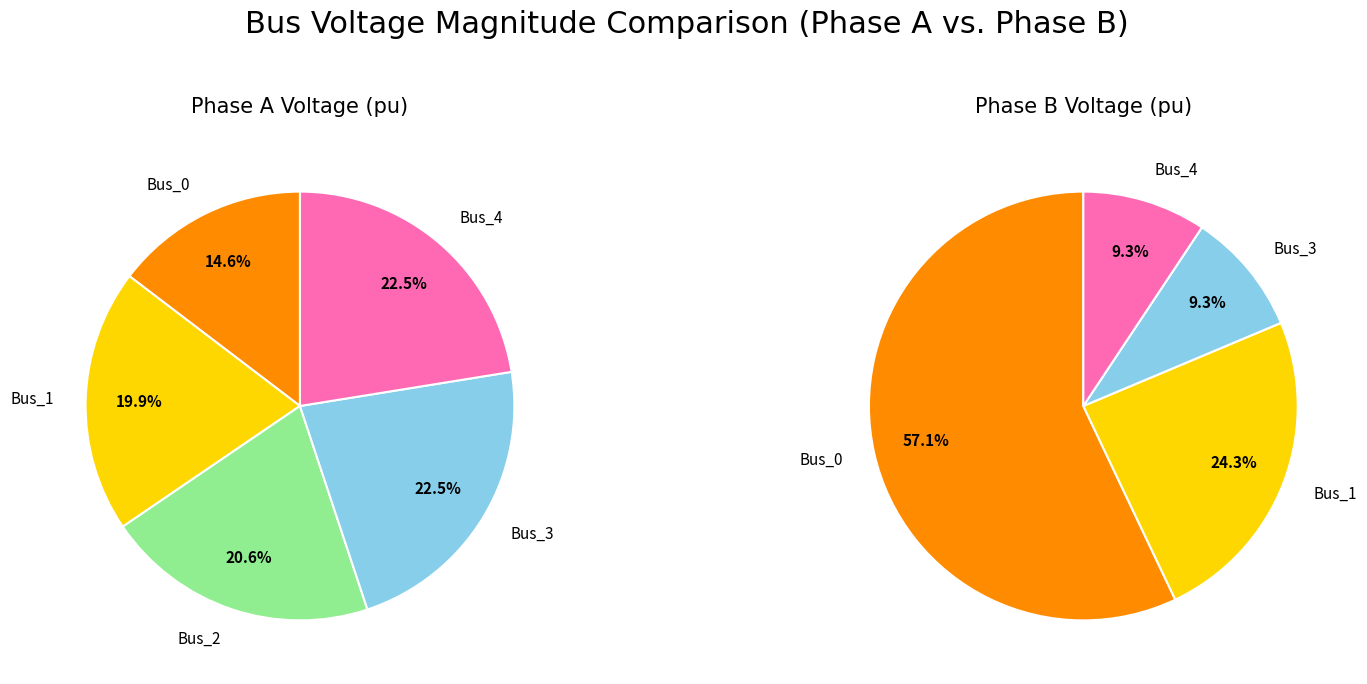

What percentage is the 4 slice, to the nearest percent?

9%